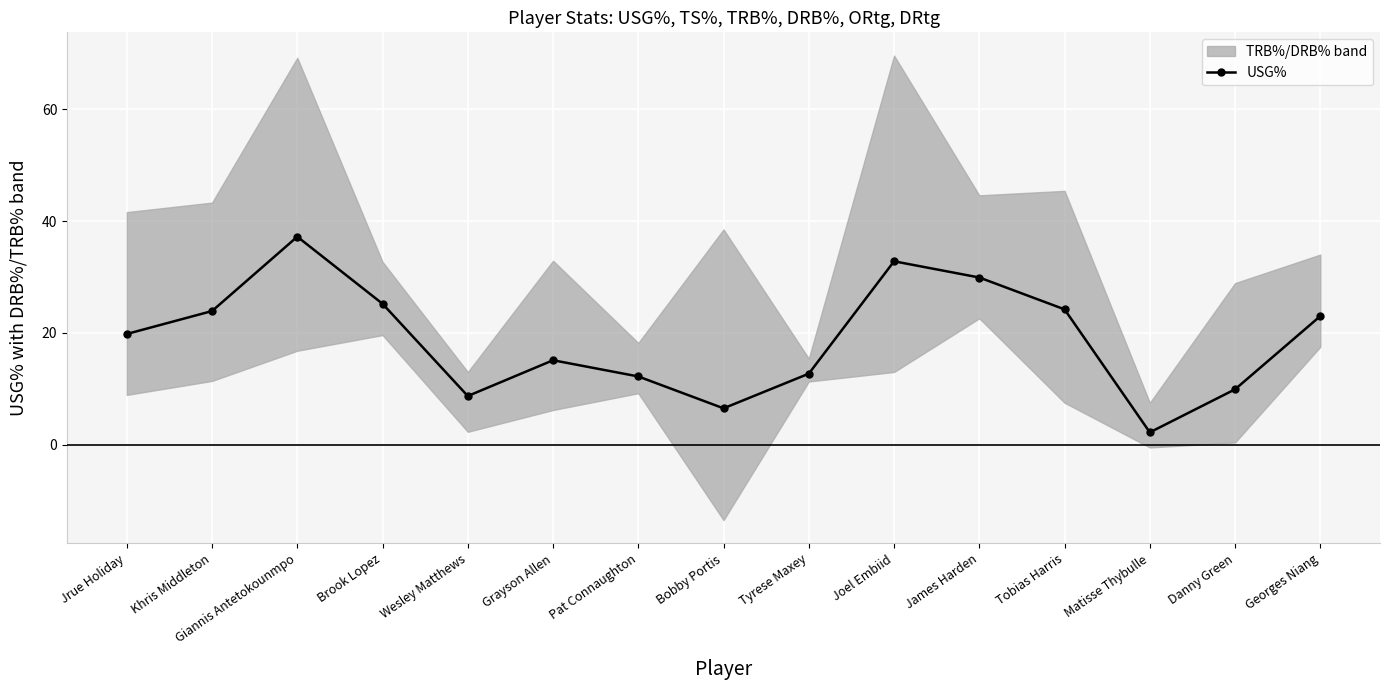

Between Brook Lopez and Matisse Thybulle, which is larger?

Brook Lopez